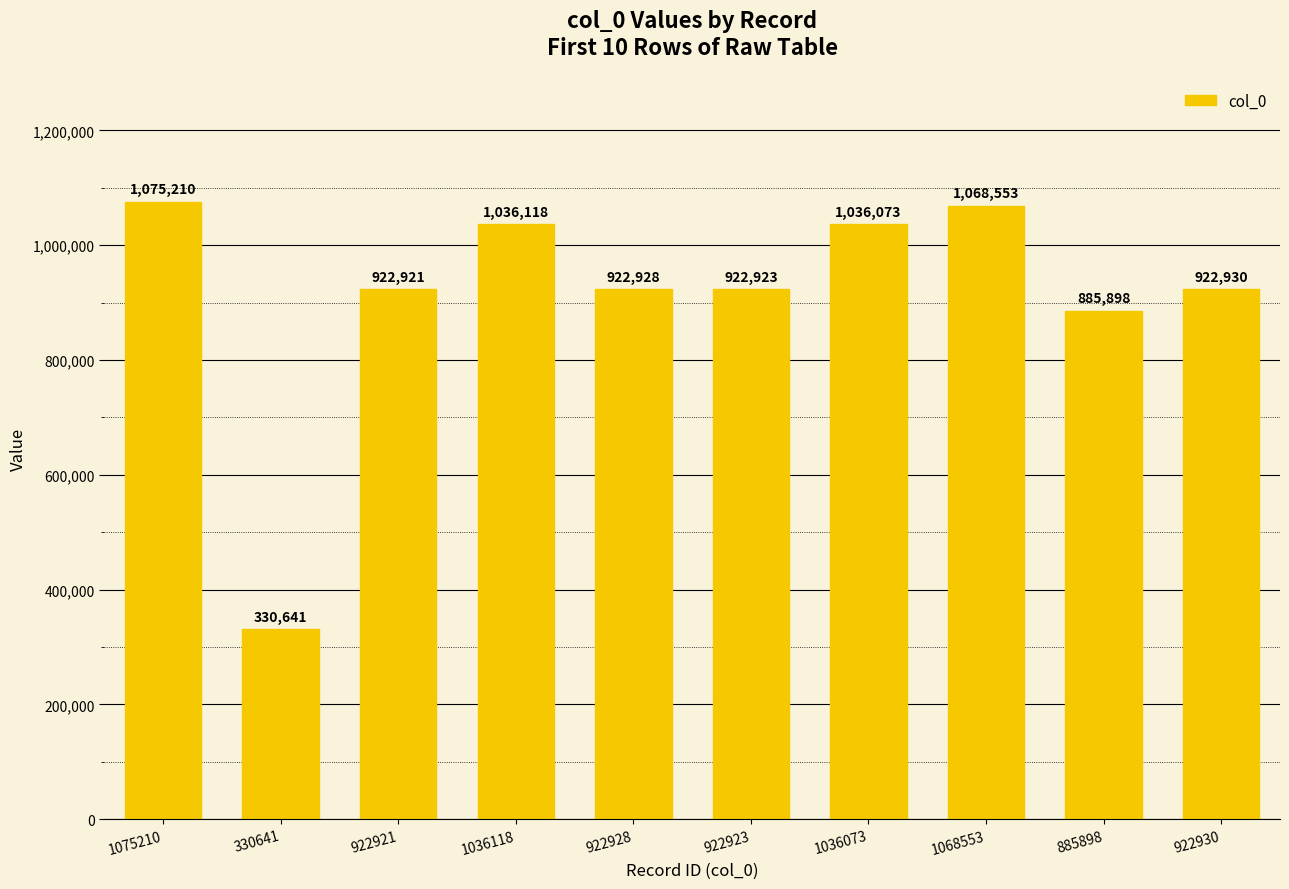

Which label corresponds to the largest value in the chart?

1075210